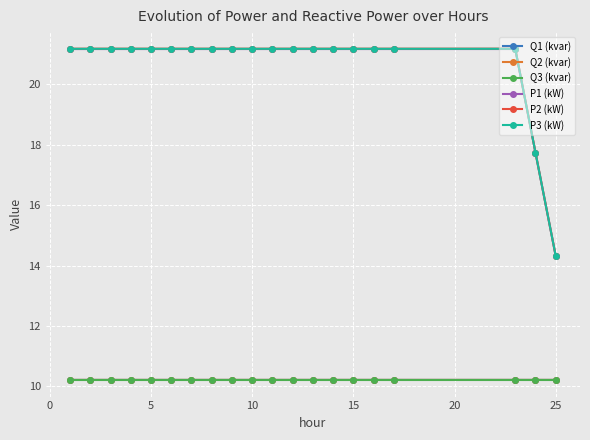

Does the chart display data point markers on the line(s)?

Yes